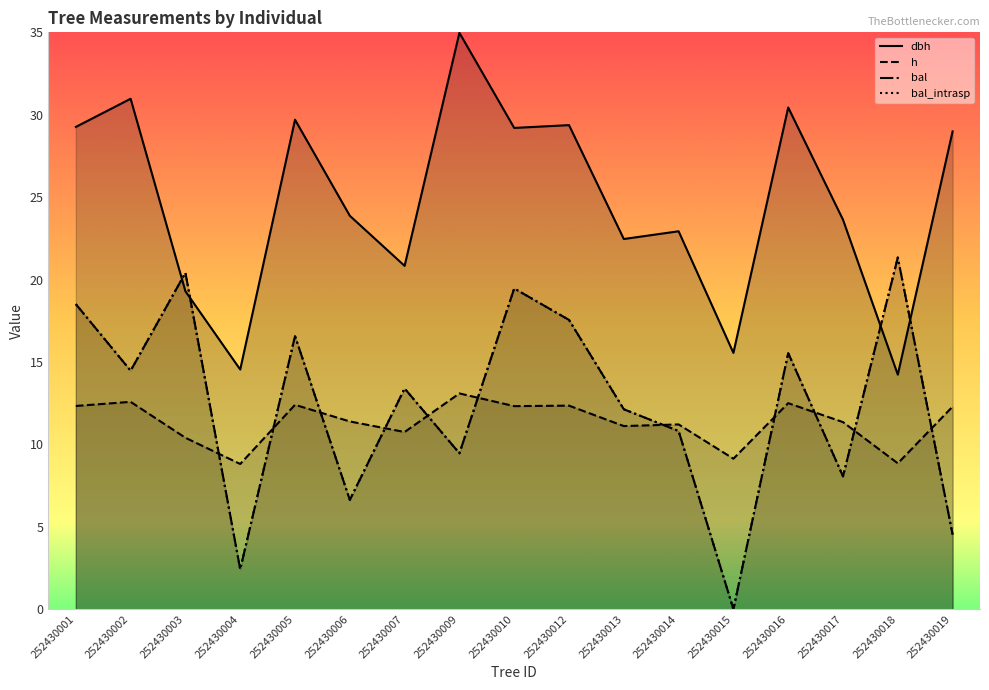

What are all the series names shown in the legend?

dbh, h, bal, bal_intrasp